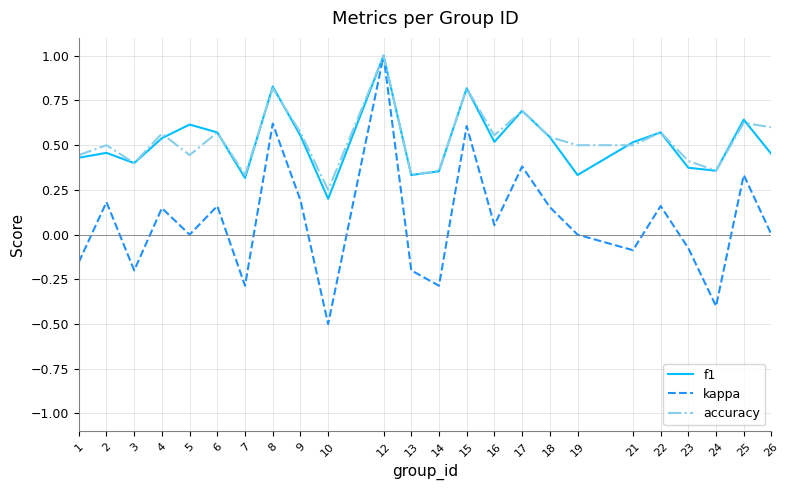

The value of accuracy at 8 is 1.3. True or false?

False